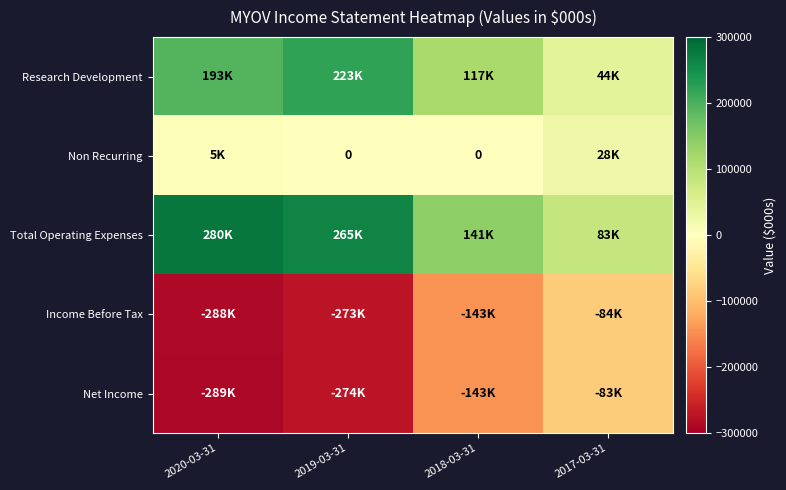

Which has a higher value, 2018-03-31 or 2019-03-31?

2019-03-31